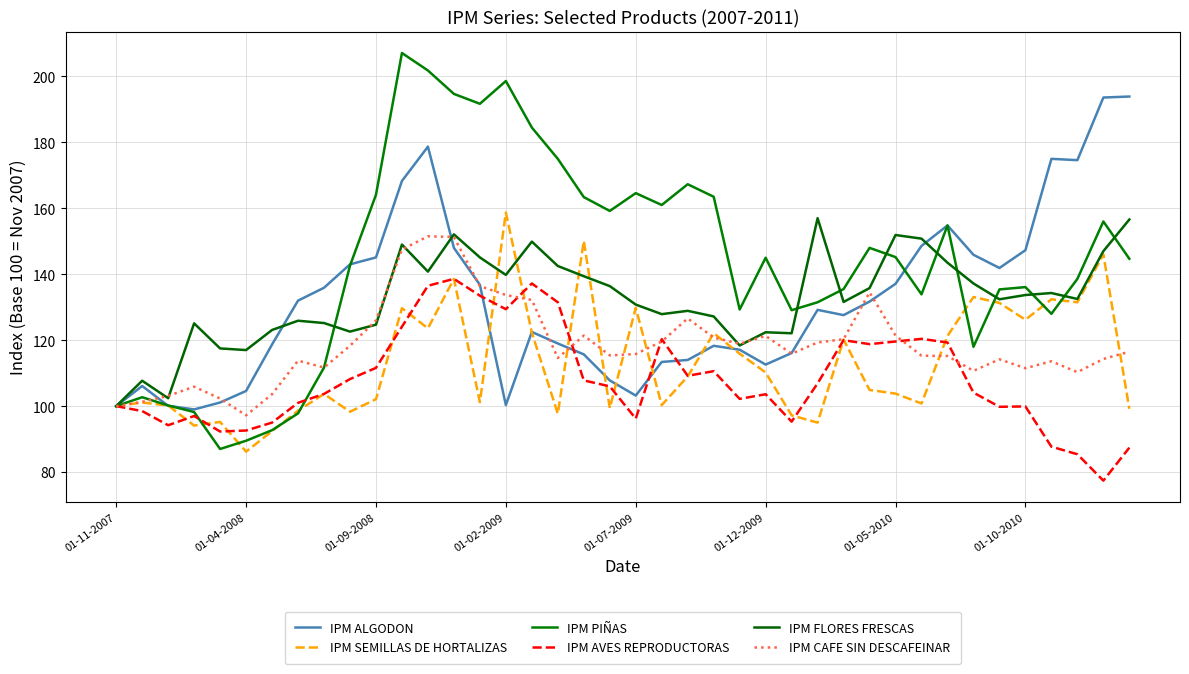

Does the chart have visible grid lines?

Yes